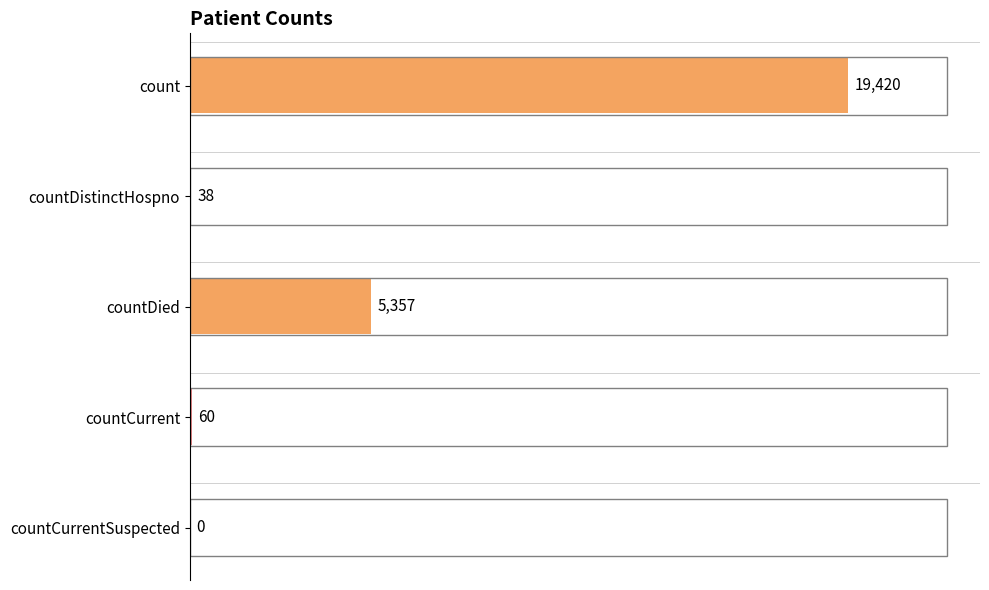

Reading bottom to top, extract all data points from this chart.

countCurrentSuspected=0	countCurrent=60	countDied=5357	countDistinctHospno=38	count=19420